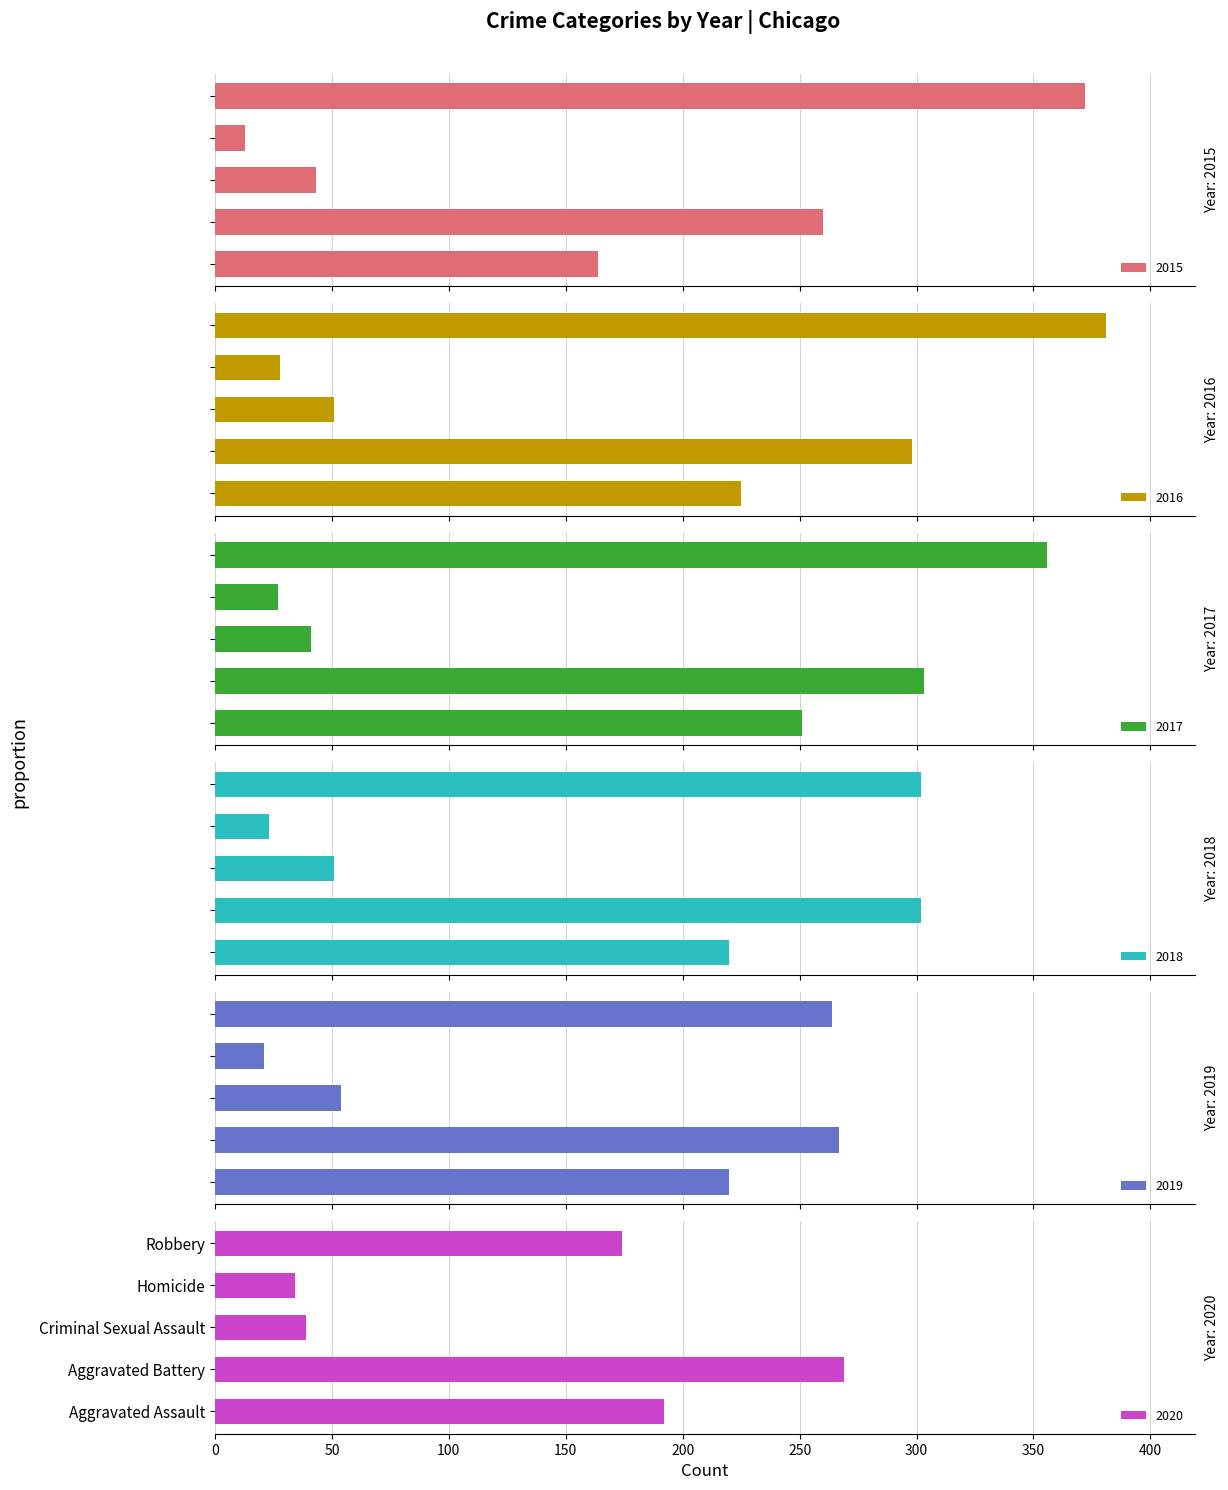

Which category has the lowest value across all series?

Homicide